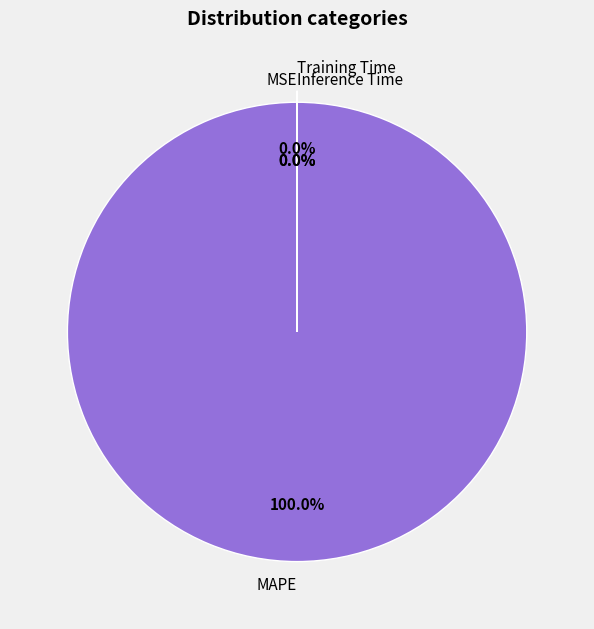

True or false: Training Time accounts for 13% of the total.

False